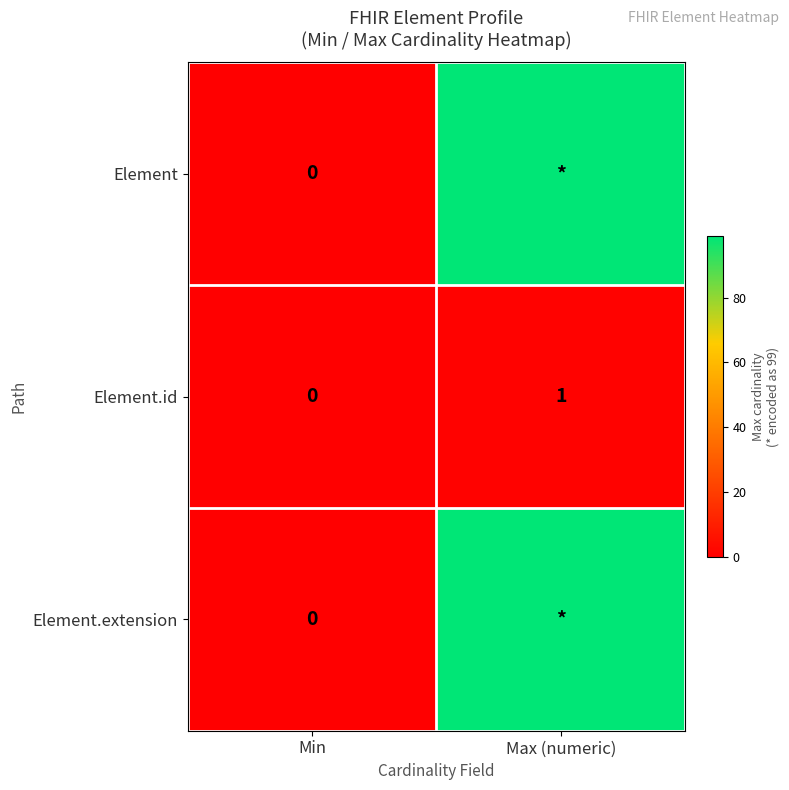

Is the value of Element at Min greater than the value of Element.id at Max (numeric)?

No